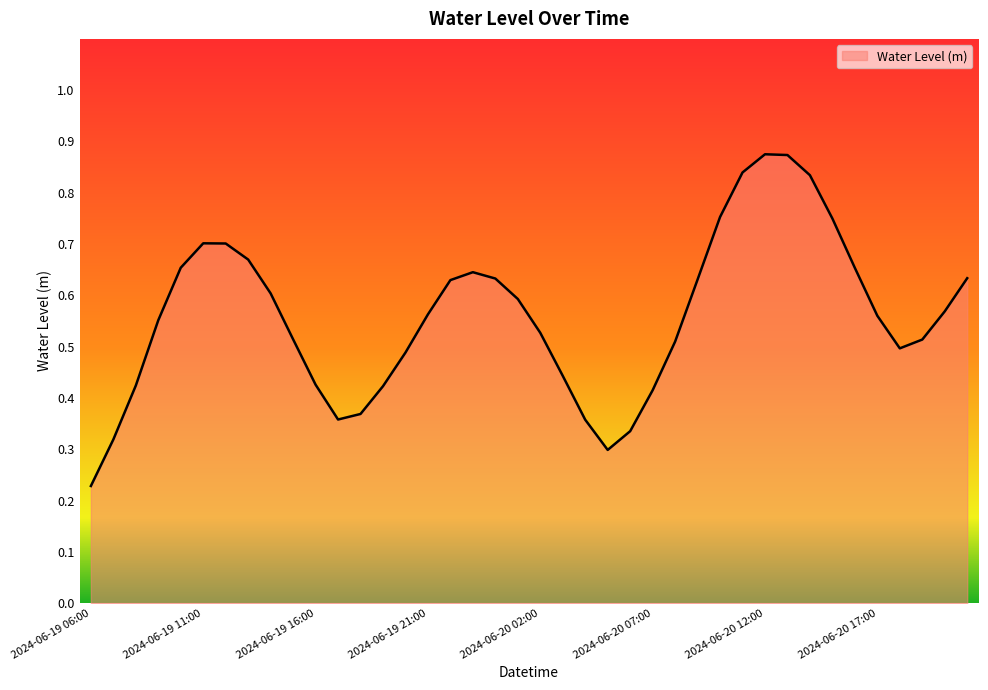

What is the label of the 25th point from the left?

2024-06-20 06:00